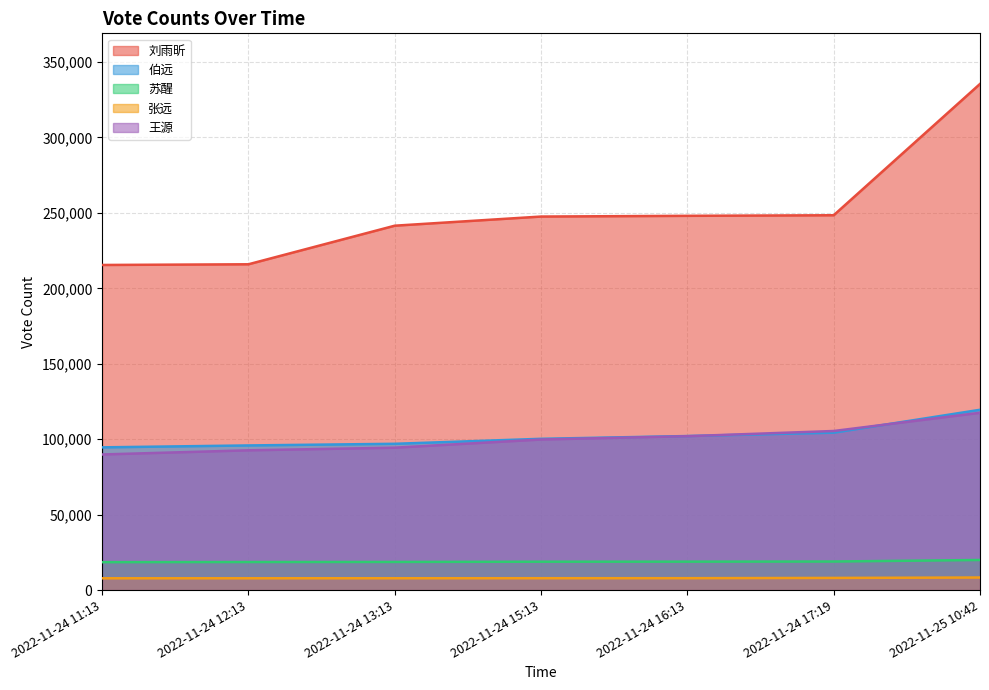

Read the 张远 value at 2022-11-25 10:42, to the nearest 10.

8290